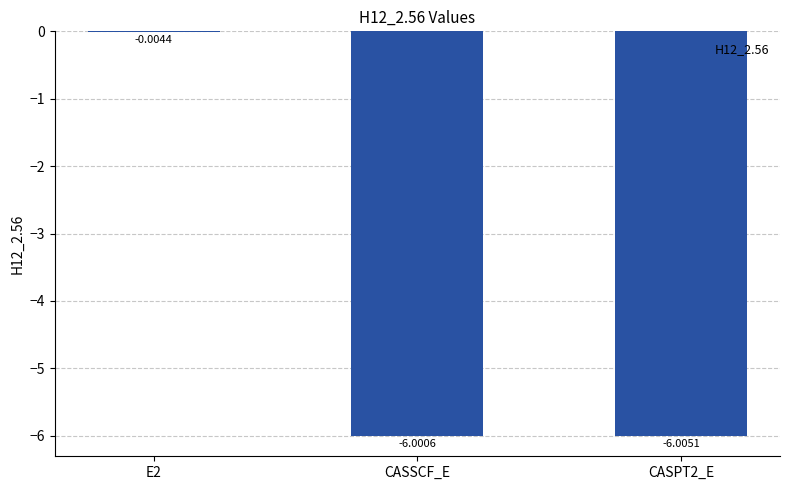

What is the sum of the values at E2 and CASSCF_E?

-6.0